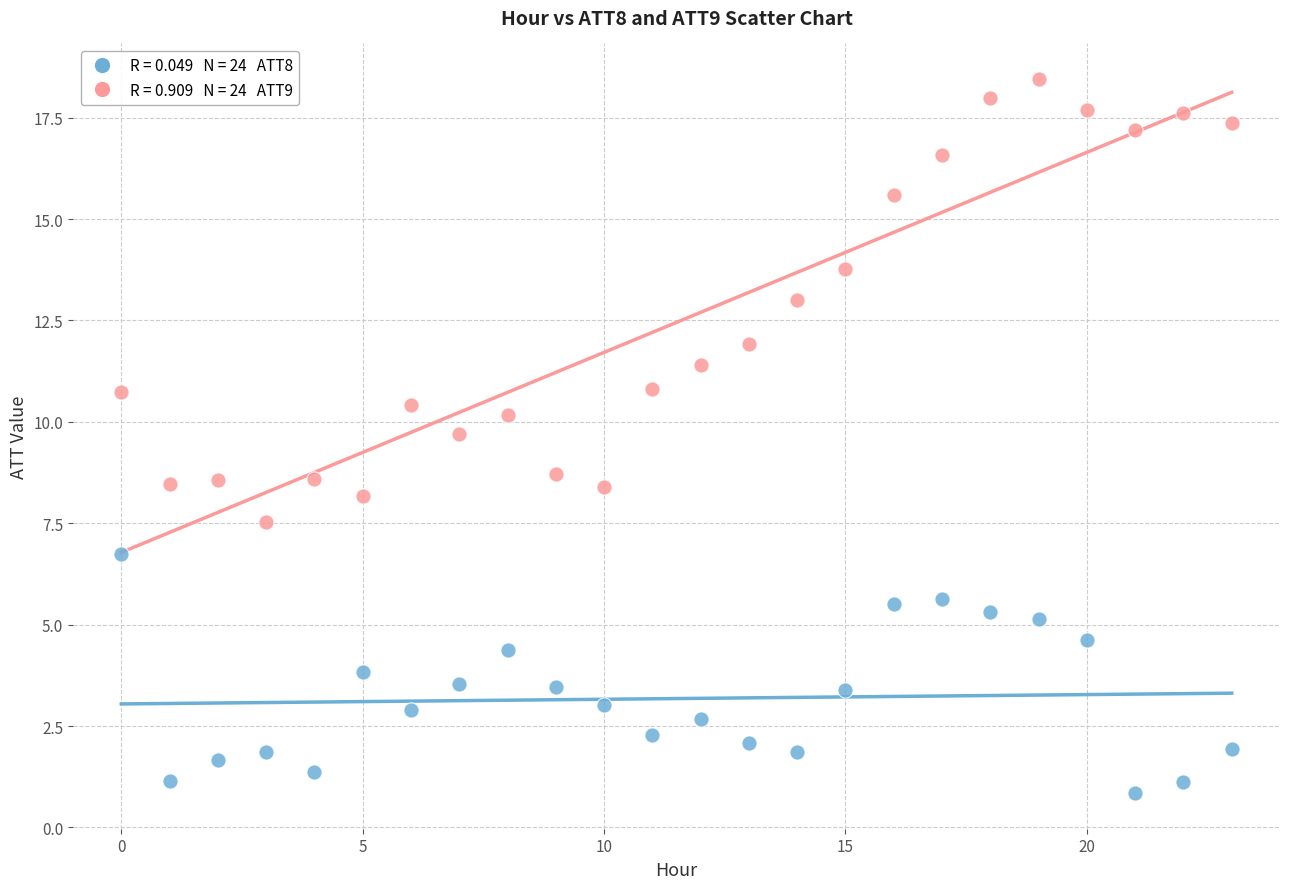

Across all data points, what is the range of Y values (max minus min)?

17.6